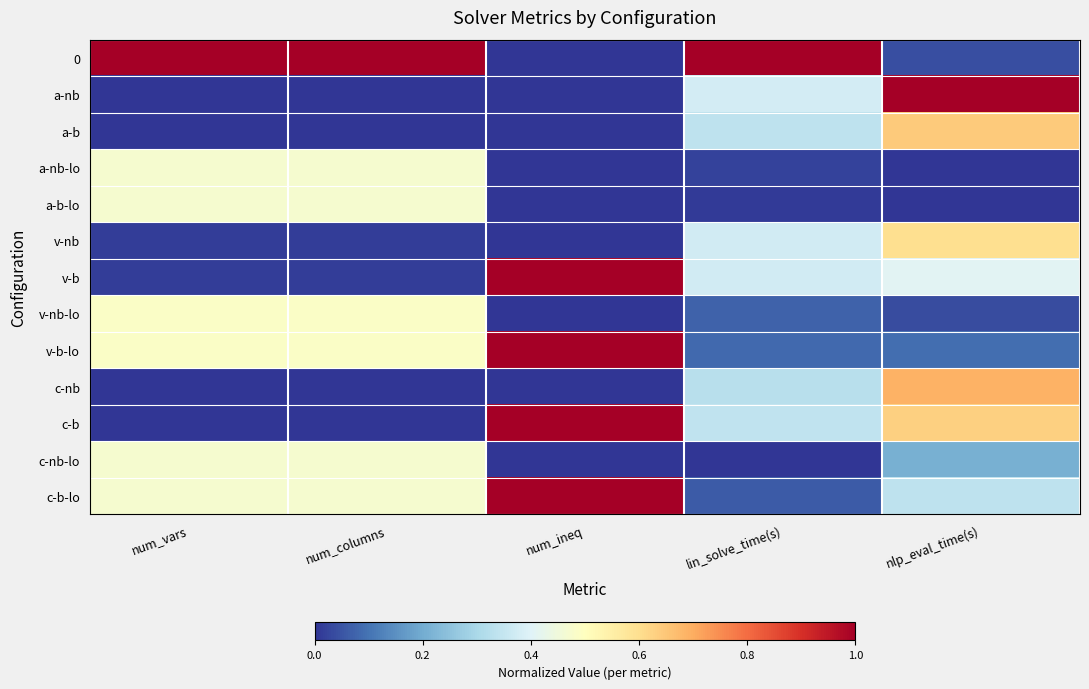

At which category is the sum across all series the highest?

nlp_eval_time(s)